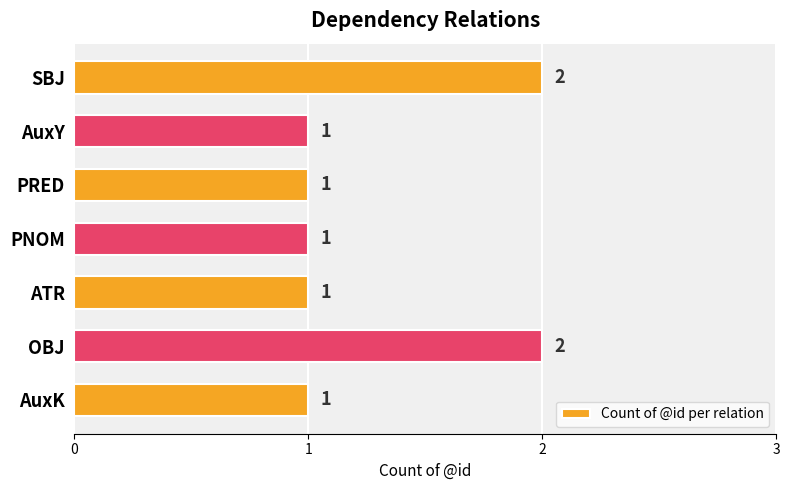

Is it true that the value at PRED is 1?

True